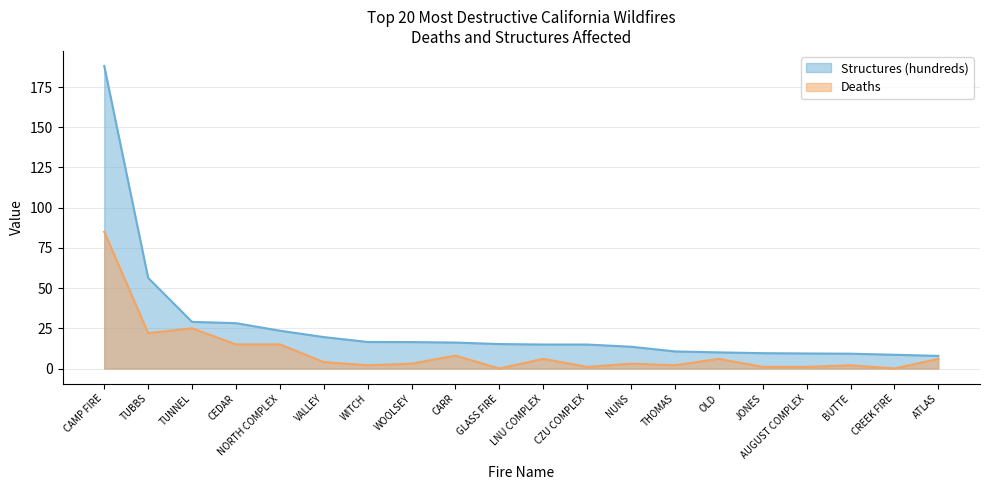

True or false: Structures (hundreds) and Deaths intersect in this chart.

False